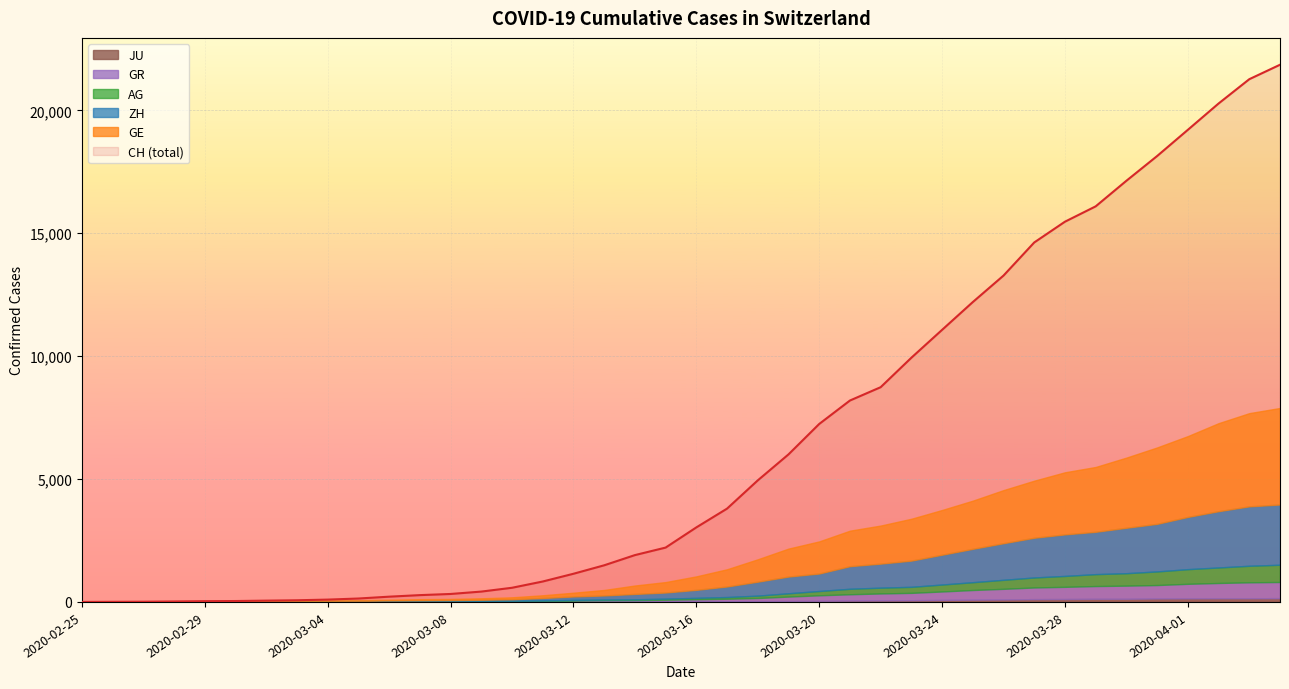

What is the total value across all series at 2020-03-12?

1521